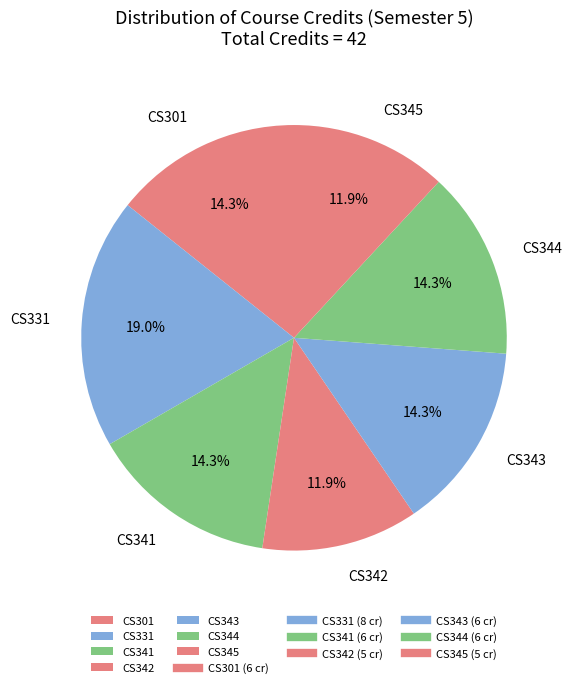

Which slice is the largest?

CS331